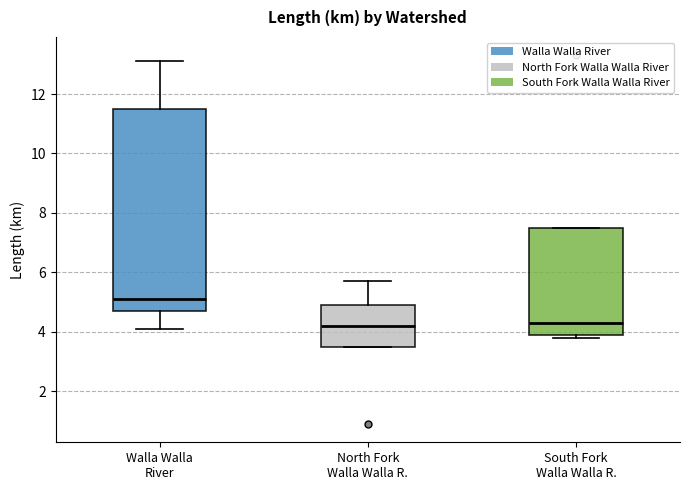

Reading left to right, read every box against the y-axis: the position of its median line, the range the box covers, and the ends of its whiskers. The values are not printed on the chart, so give them approximately, as read against the axis.

Walla Walla River: median 5.2, box 4.8 to 11.6, whiskers 4.2 to 13.2
North Fork Walla Walla R.: median 4.2, box 3.6 to 5.0, whiskers 3.6 to 5.8
South Fork Walla Walla R.: median 4.4, box 4.0 to 7.6, whiskers 3.8 to 7.6